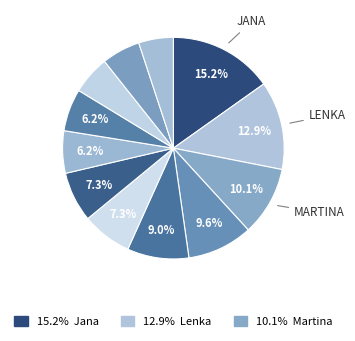

What is the largest slice in the pie chart?

Jana